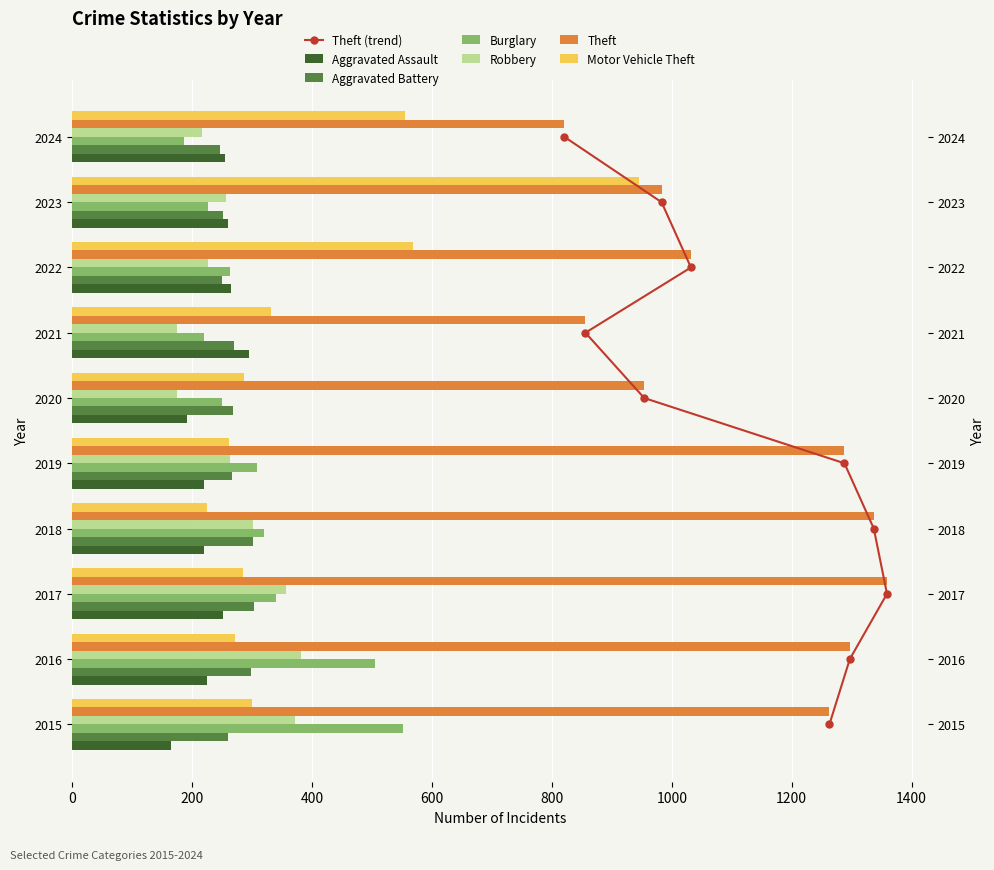

Is the value of Aggravated Battery at 2020 greater than the value of Theft at 2024?

No